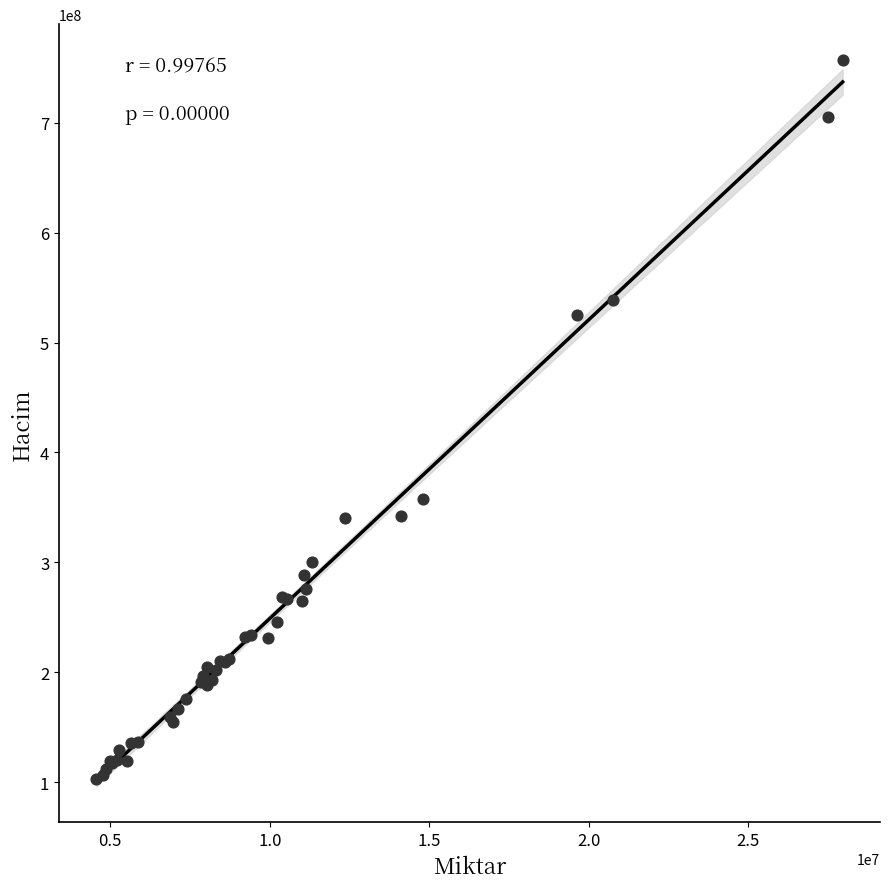

What Y value in the scatter plot is closest to 430008721?

357863354.0